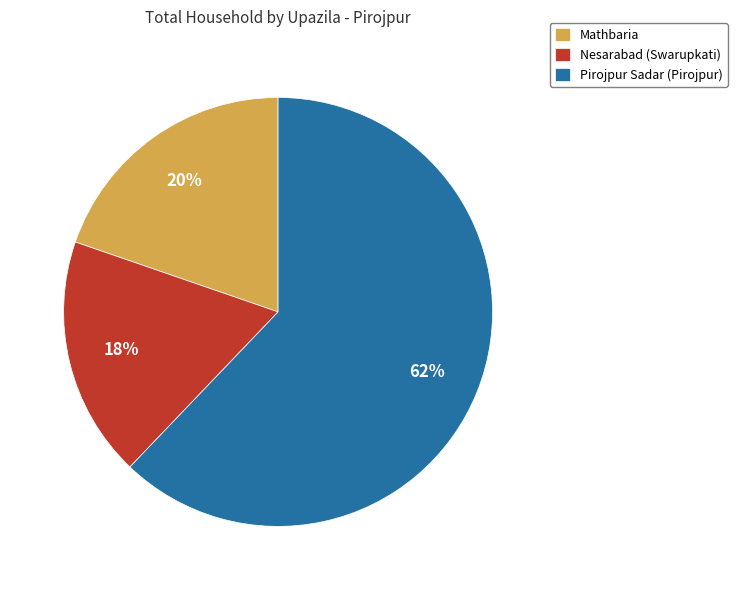

Do Nesarabad (Swarupkati) and Mathbaria together represent more than half of the pie?

No